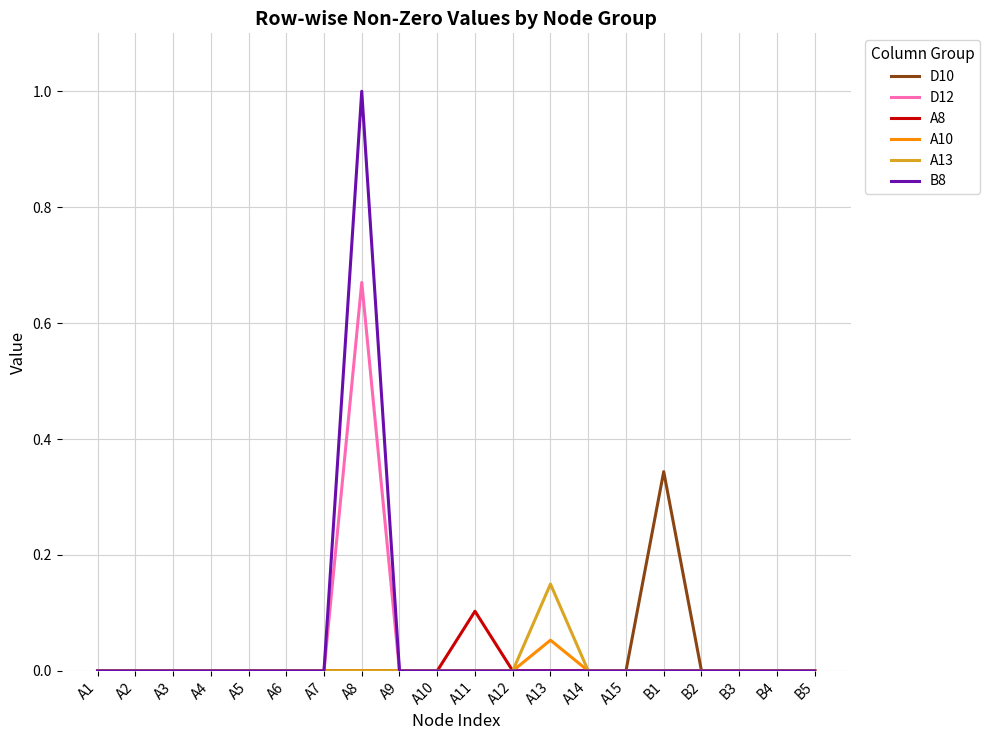

What position from the right is A15?

6